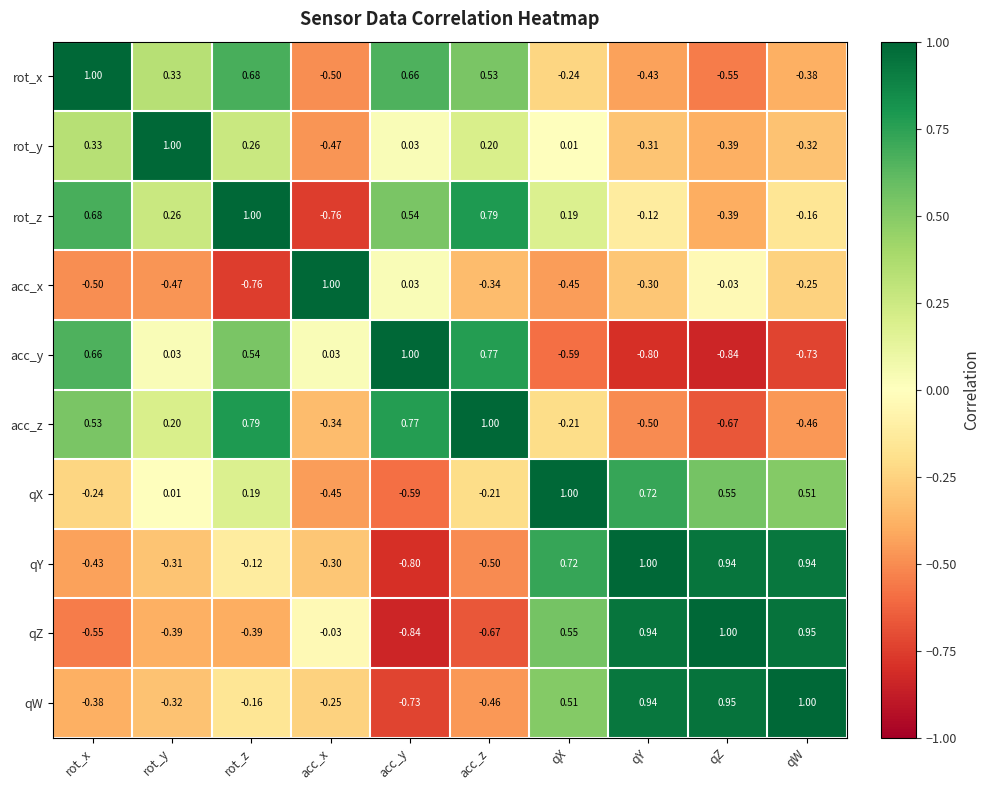

How many data points does each series have?

10